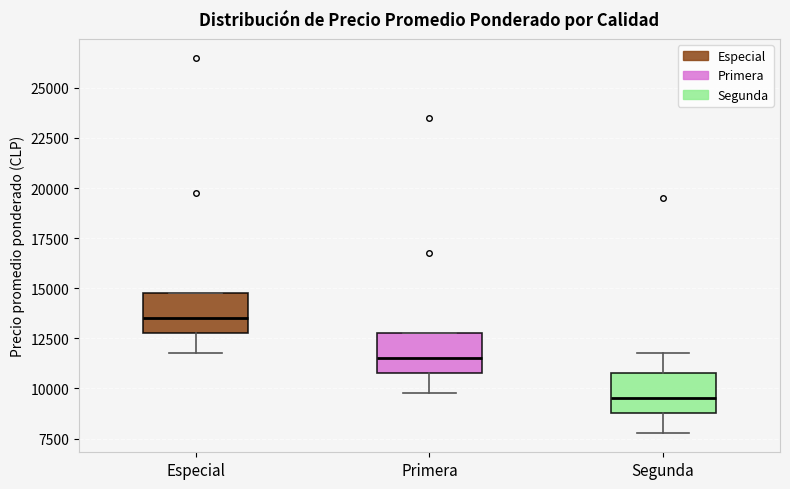

Where is the lower edge of the box for Especial on the y-axis? The values are not printed on the chart, so give them approximately, as read against the axis.

13000